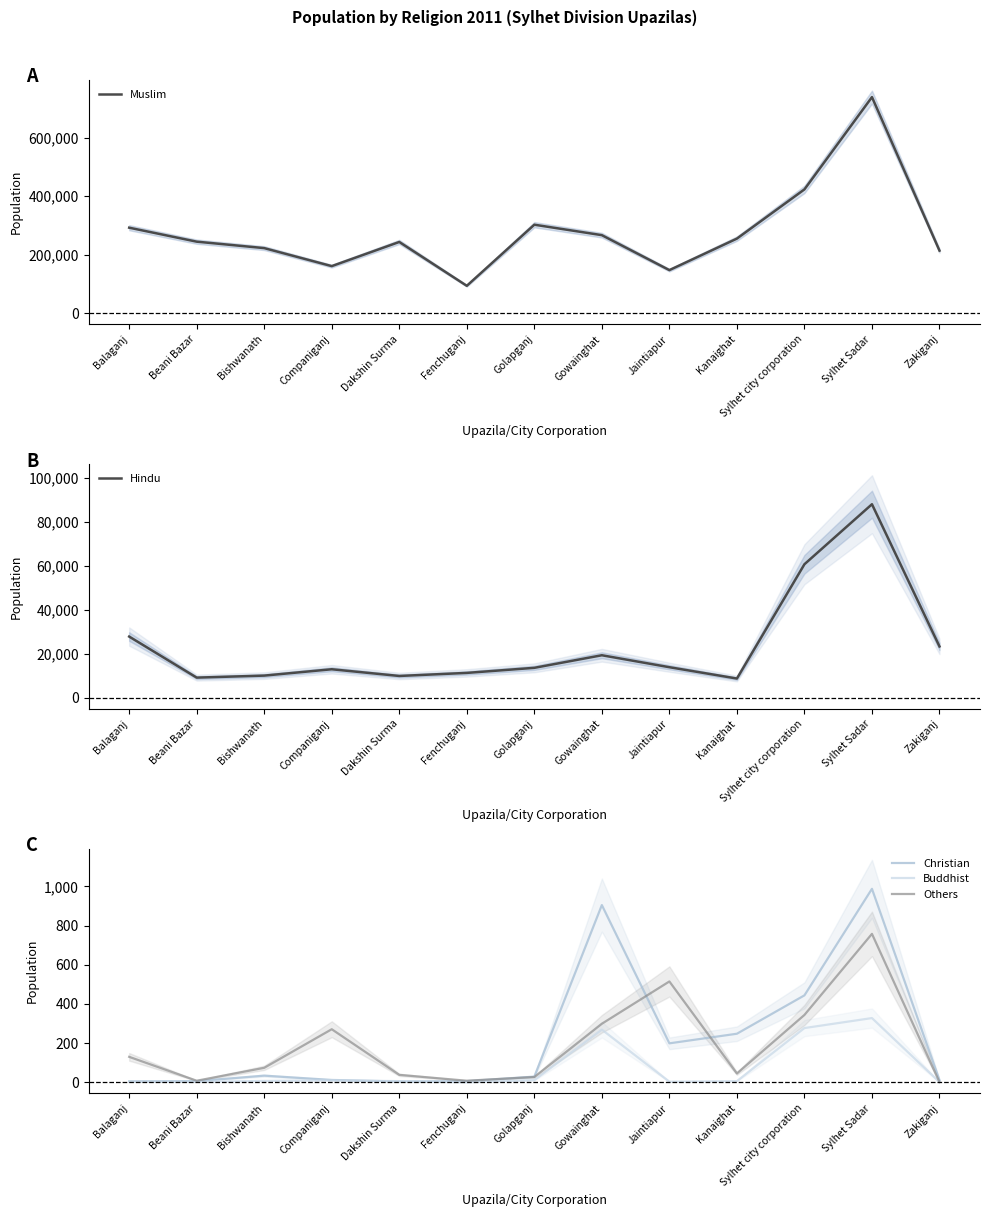

What position from the left is Golapganj?

7